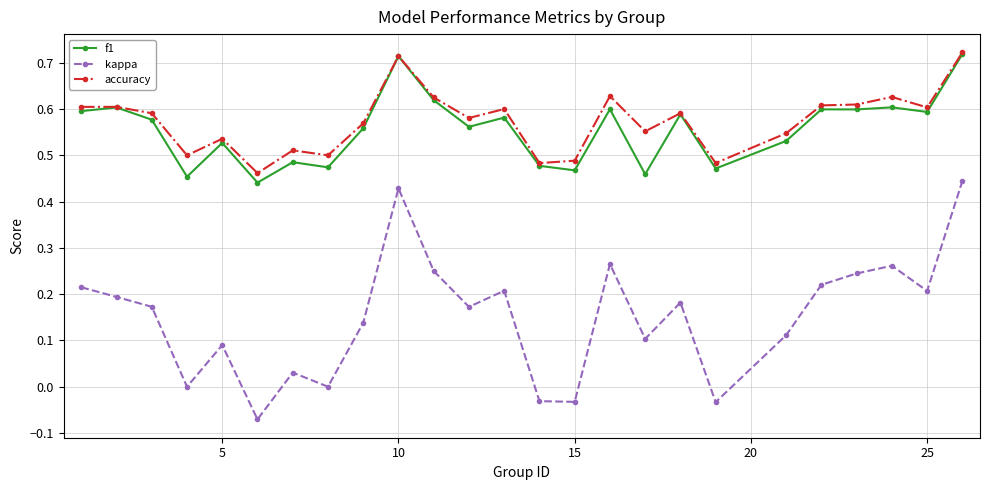

True or false: kappa has more than 1 points higher than both neighbors.

True